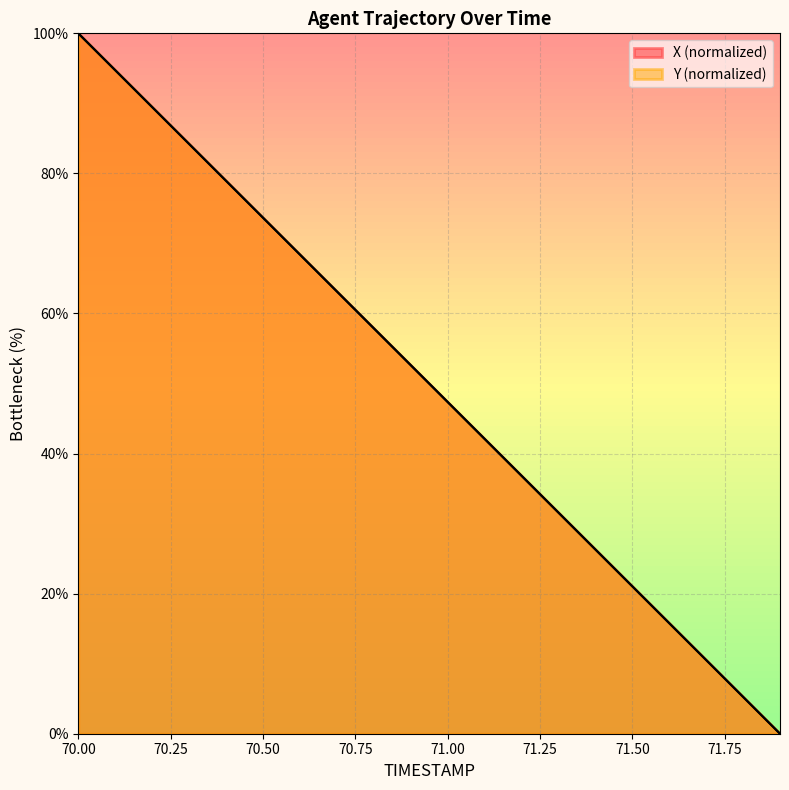

What is the difference between the second highest and second lowest values in the X series?

89.5